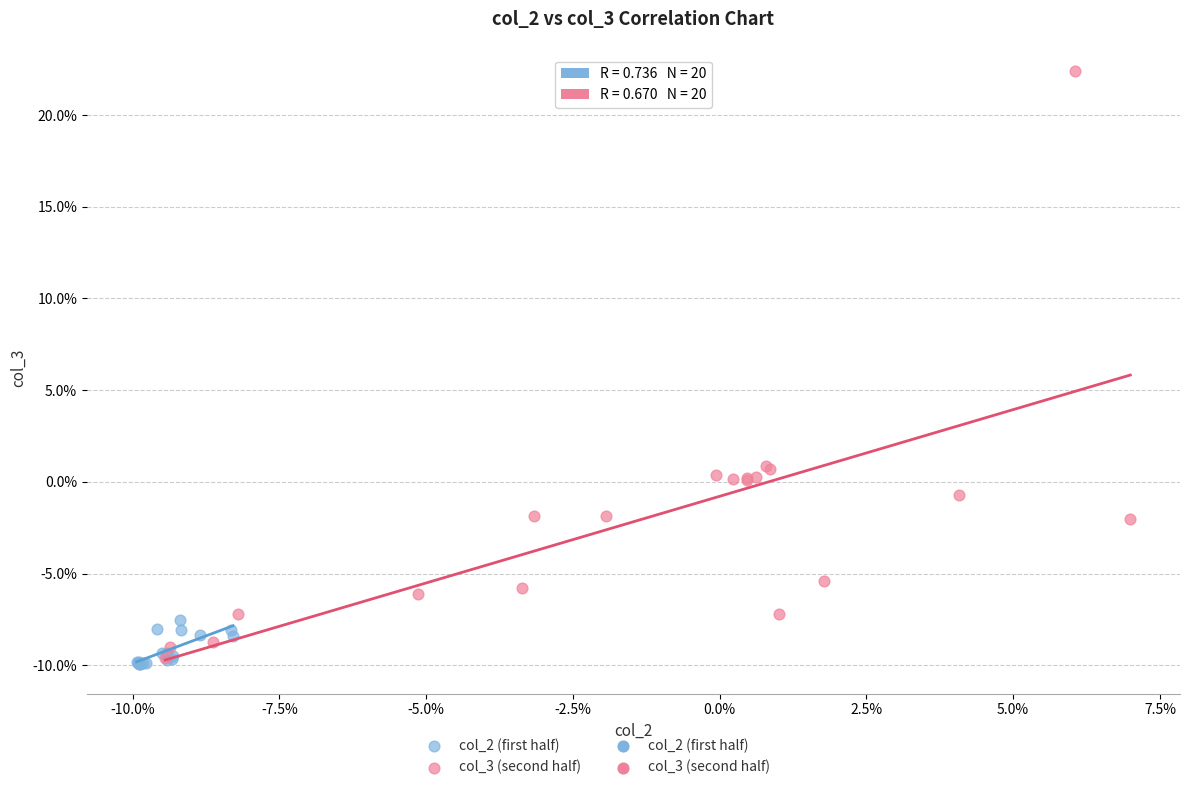

Which series contains the lowest Y value?

col_2 (first half)